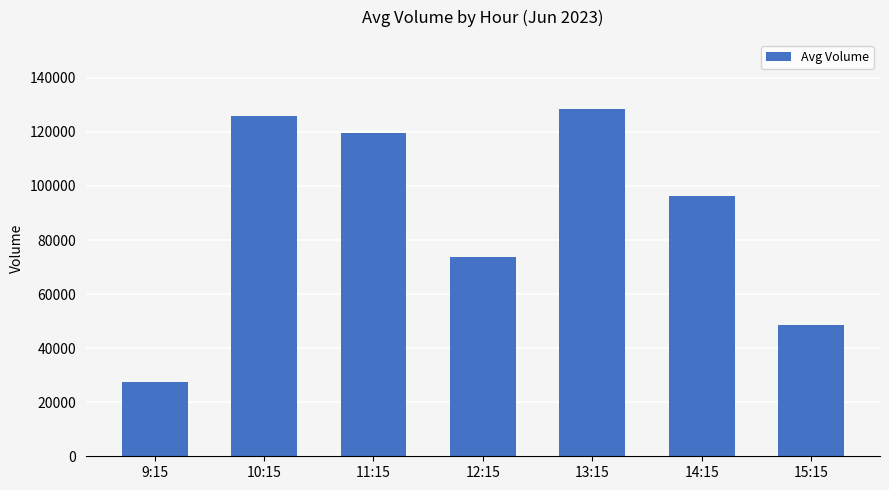

At which category does the chart reach its peak across all series?

13:15